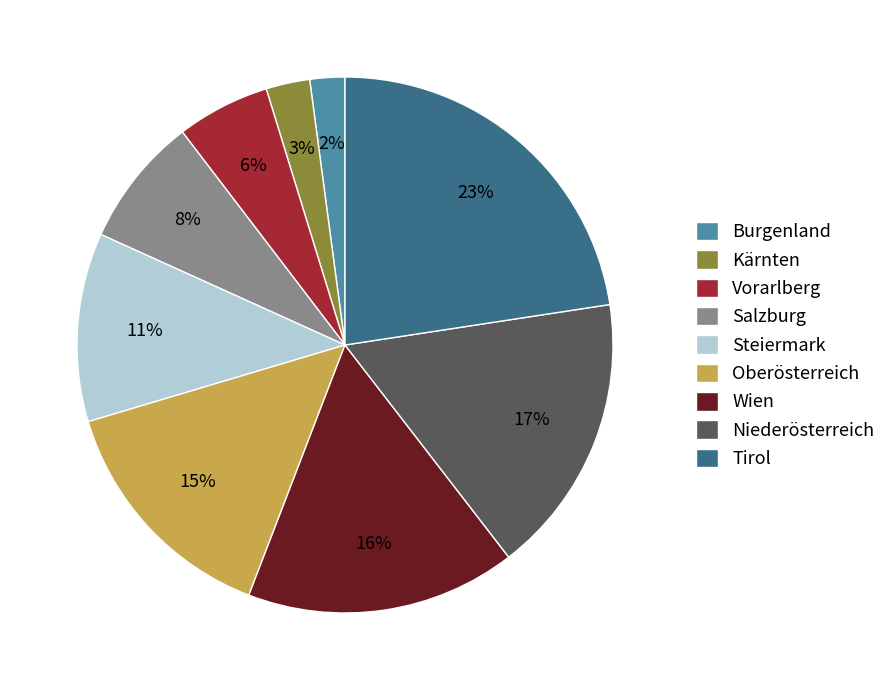

Which slice is the smallest?

Burgenland